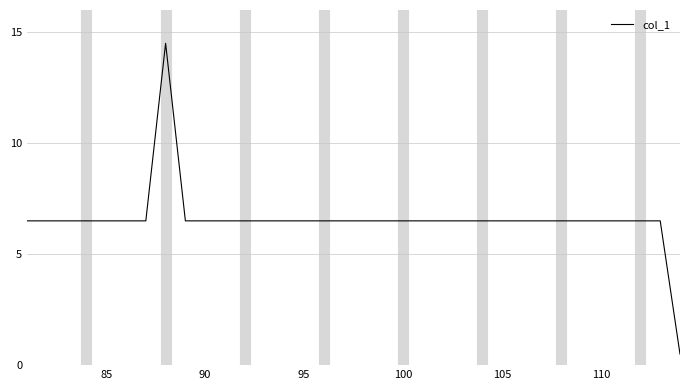

True or false: the data has more than 0 interior local peaks.

True